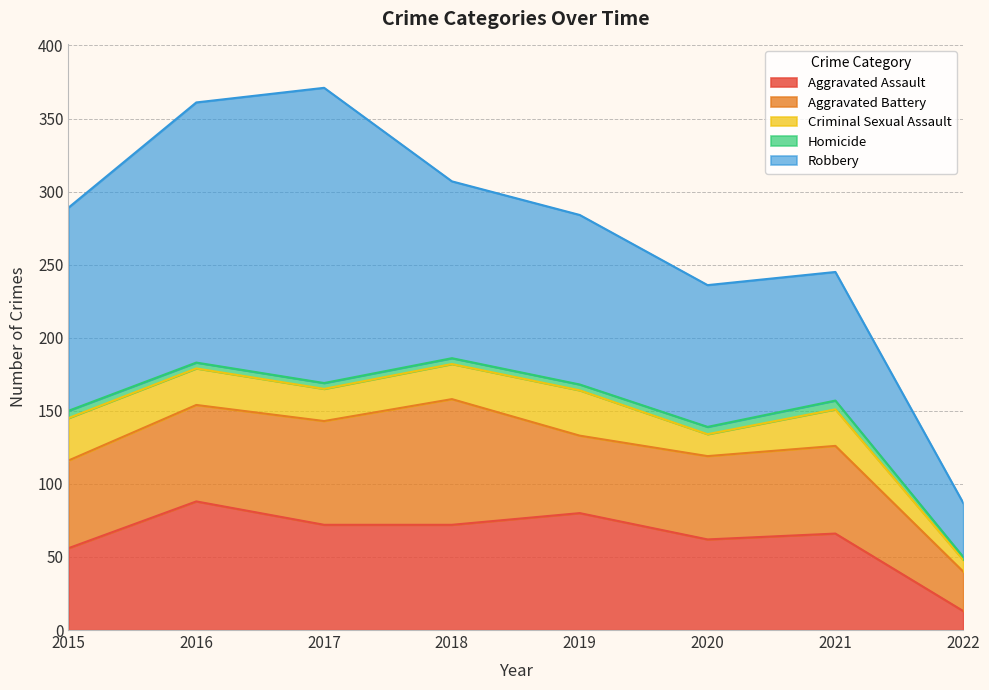

The Aggravated Battery series shows 53 at 2019. True or false?

True